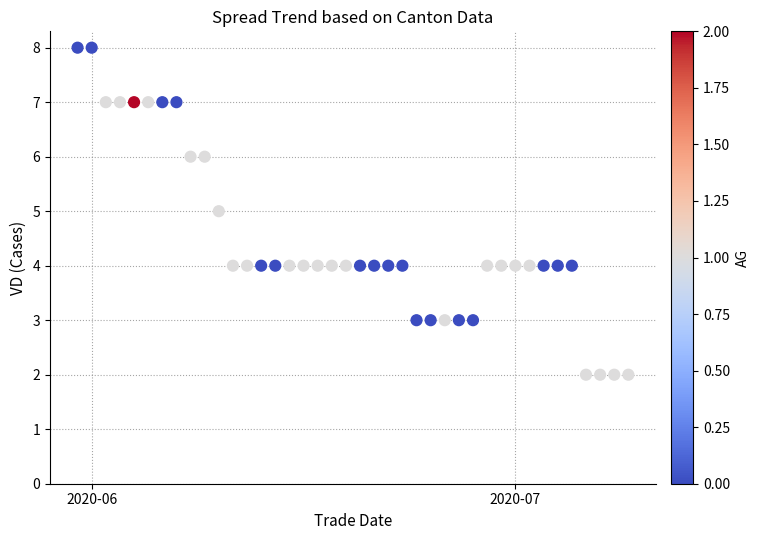

What is the range of Y values (max minus min)?

6